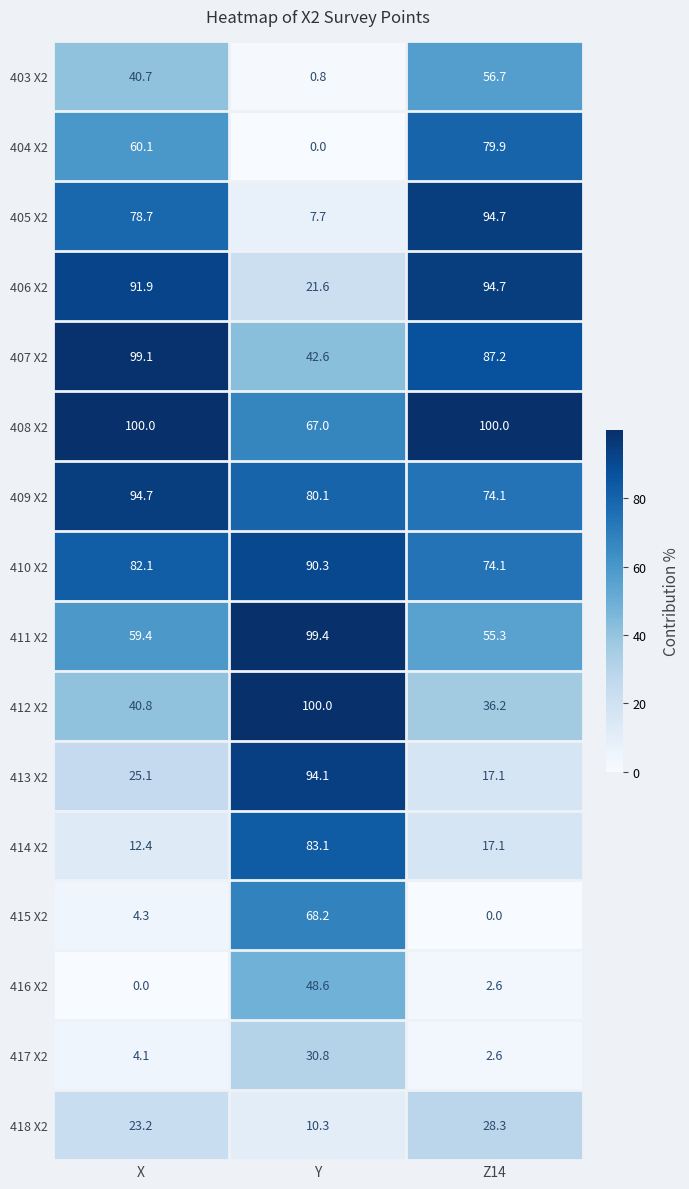

How many data points does each series have?

3